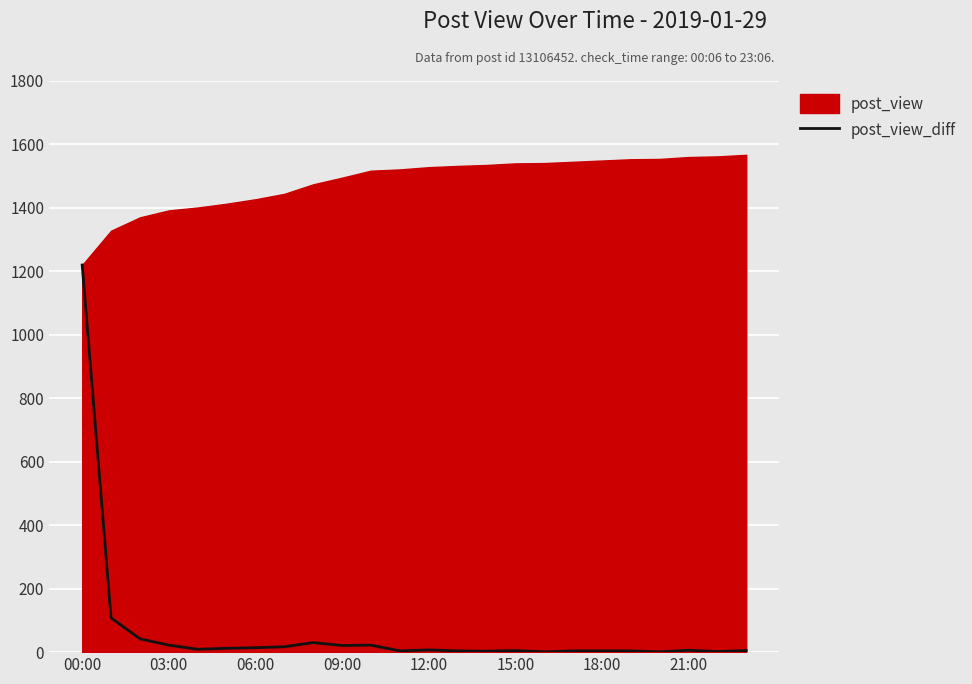

True or false: the data has more than 0 interior local peaks.

True